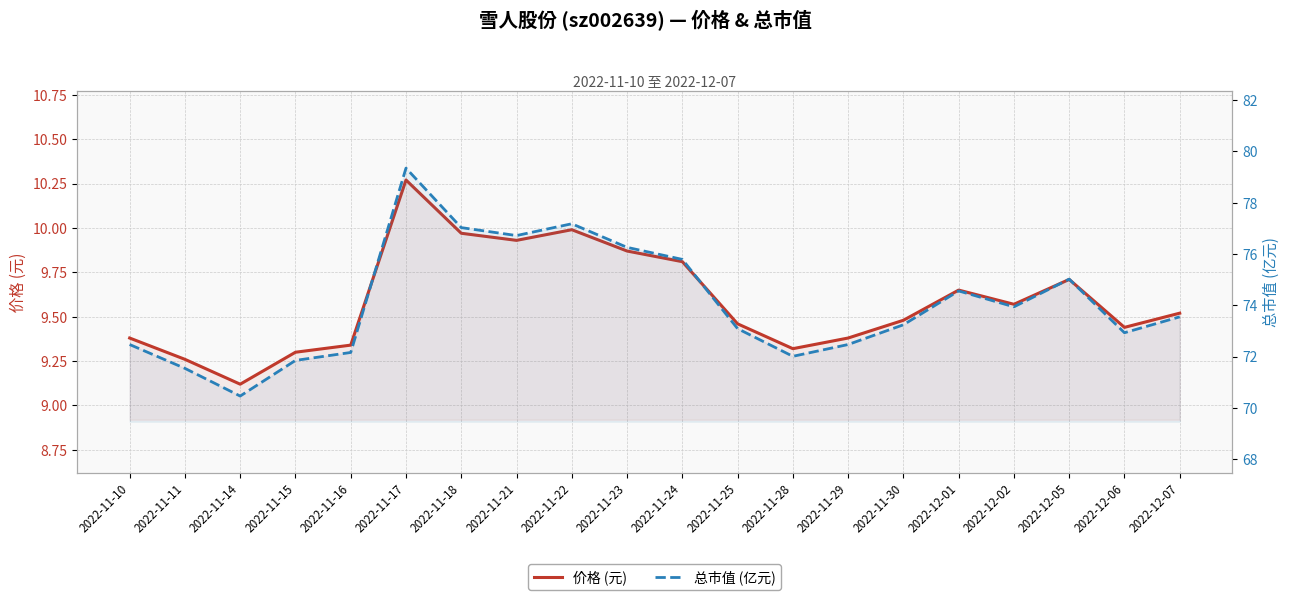

How many lines are shown in the chart?

2